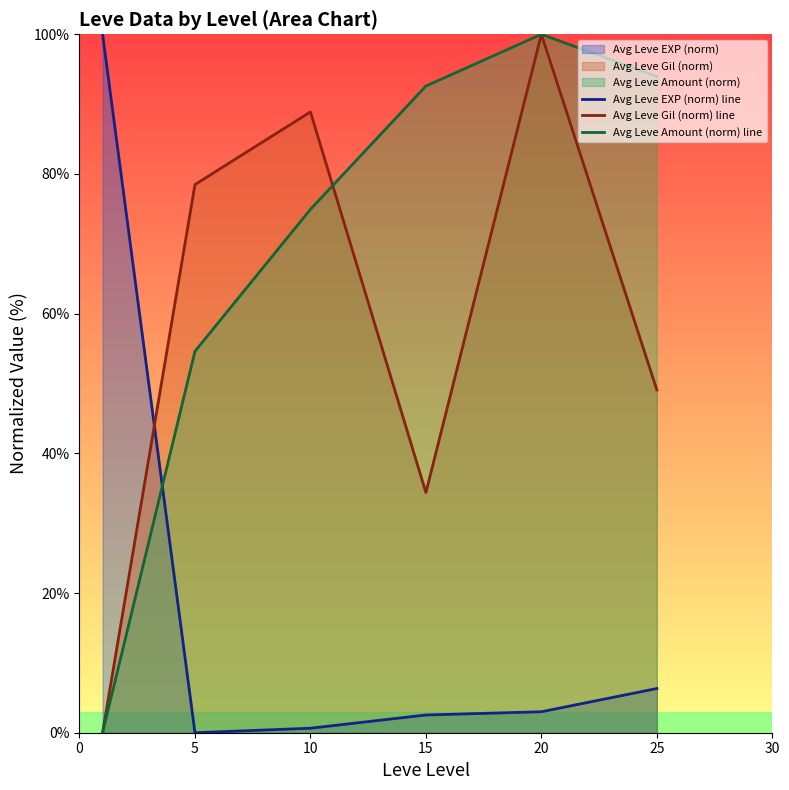

How many interior local peaks does the Avg Leve Amount (norm) line series have?

1